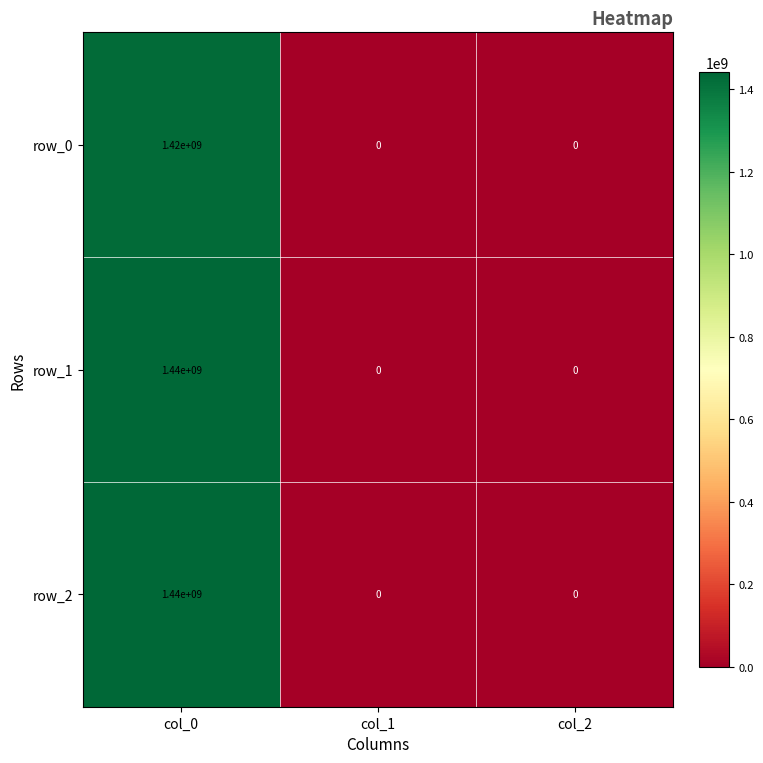

Is the value of row_2 at col_1 greater than the value of row_0 at col_0?

No